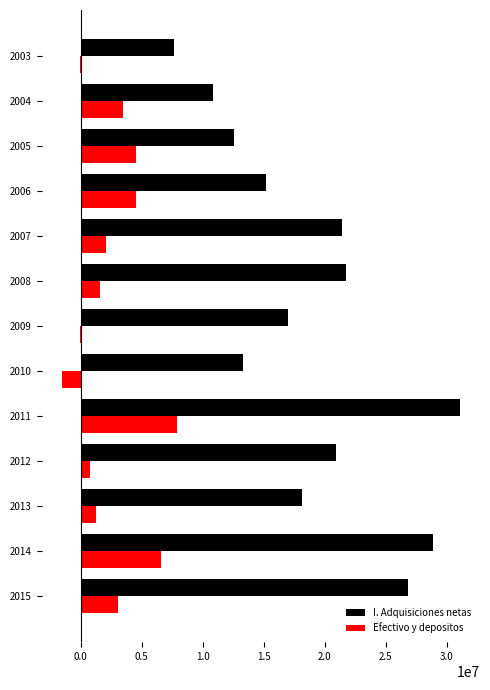

Which series changed the most between 2007 and 2011?

I. Adquisiciones netas